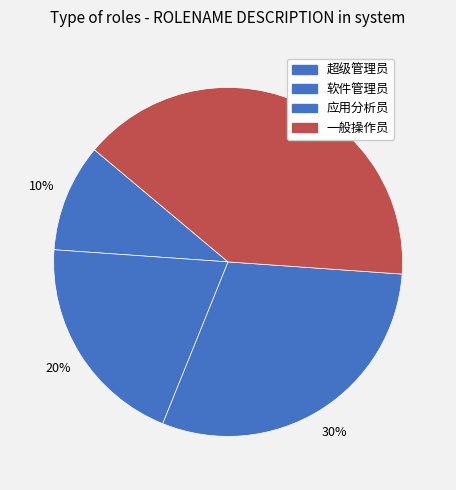

To the nearest percent, what percentage of the pie is 超级管理员?

10%